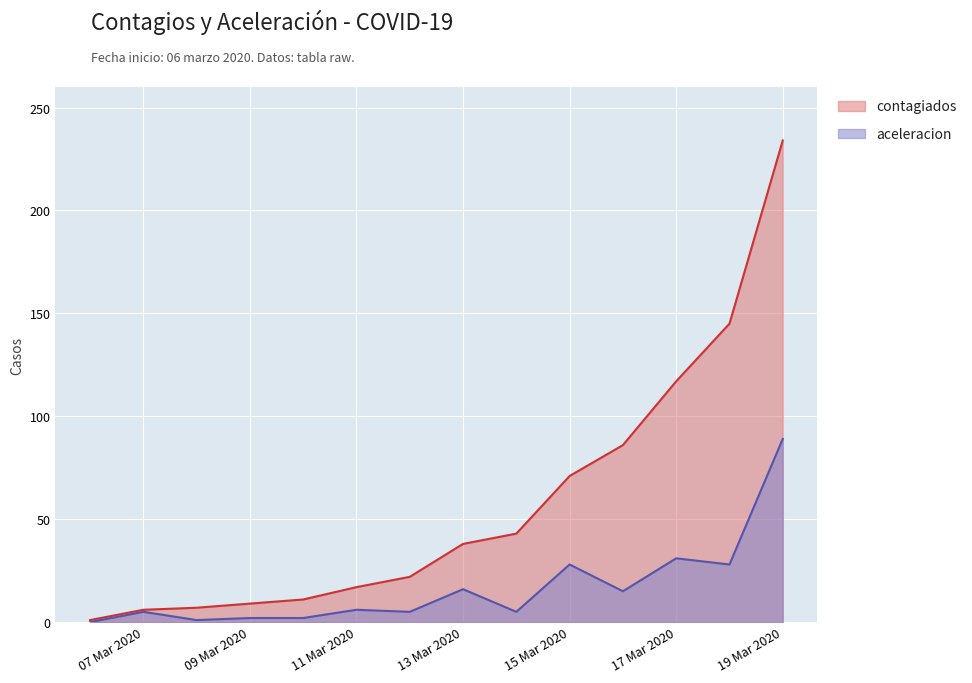

At which label is aceleracion closest to 44?

17 Mar 2020